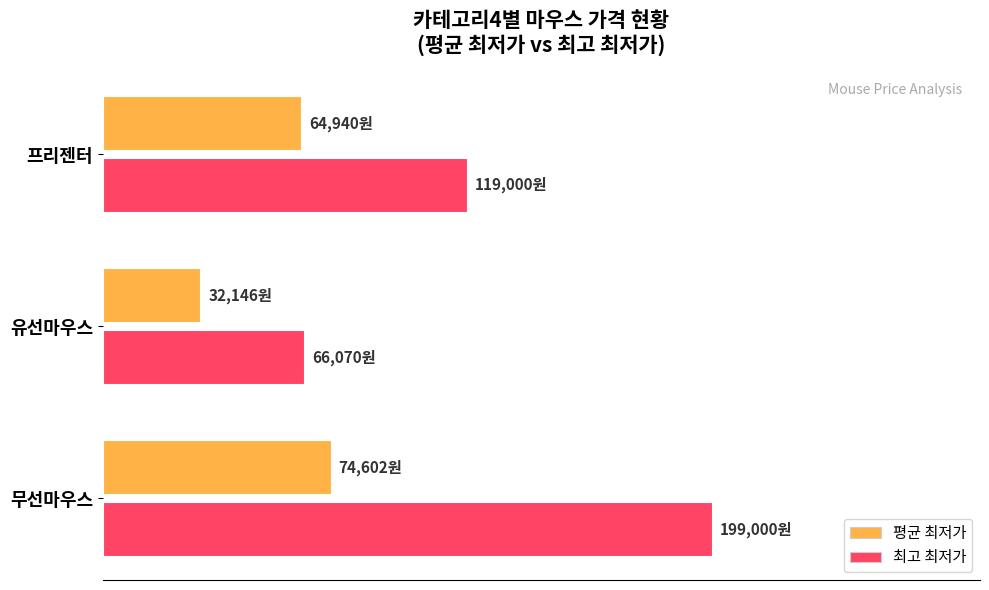

What are all the series names shown in the legend?

평균 최저가, 최고 최저가